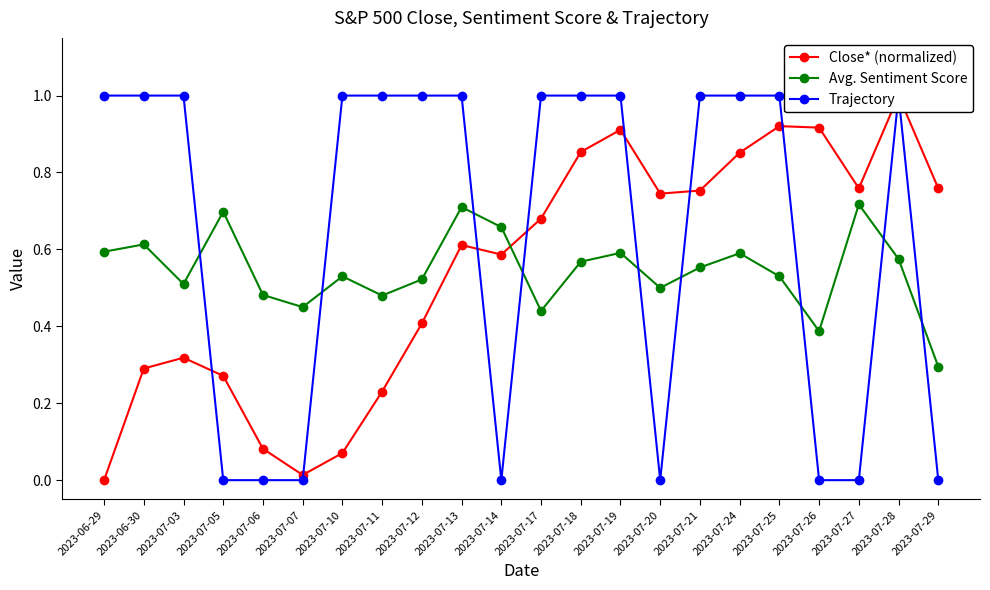

What is the label of the 5th point from the right?

2023-07-25